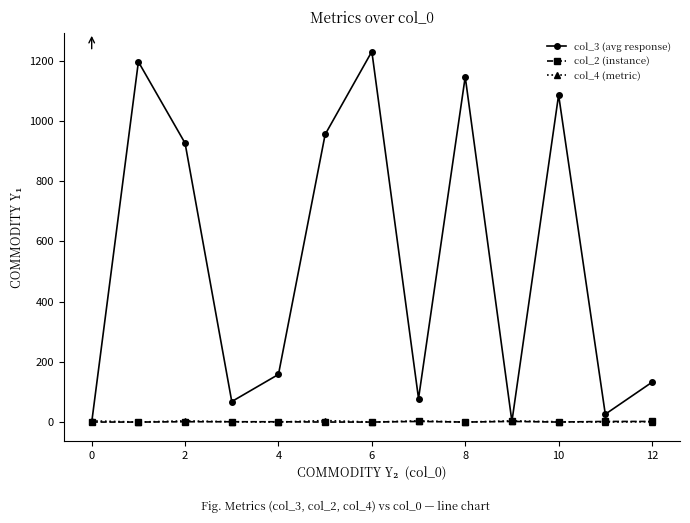

Which series has the widest spread of values?

col_3 (avg response)